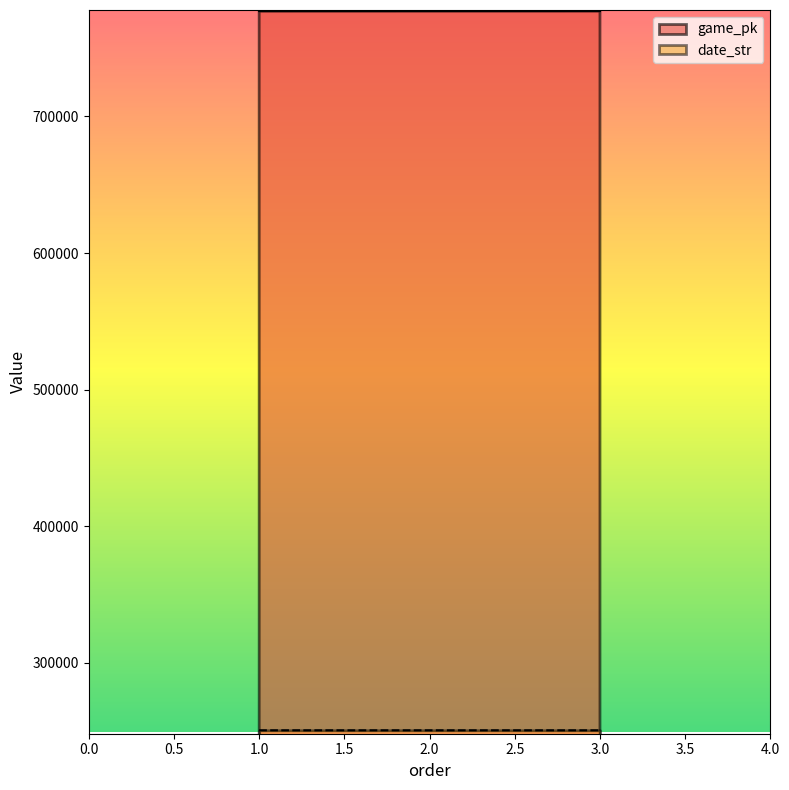

At which label does date_str first exceed 250721?

1